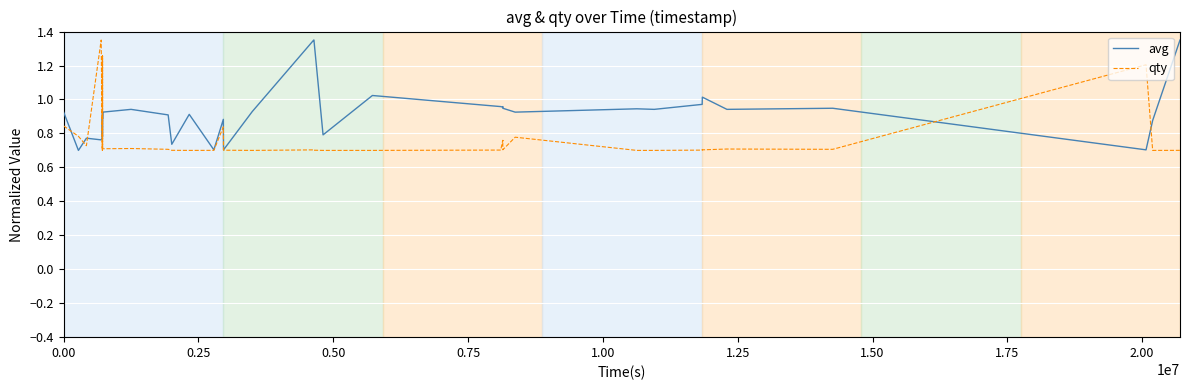

Which series has the largest total across all categories?

avg